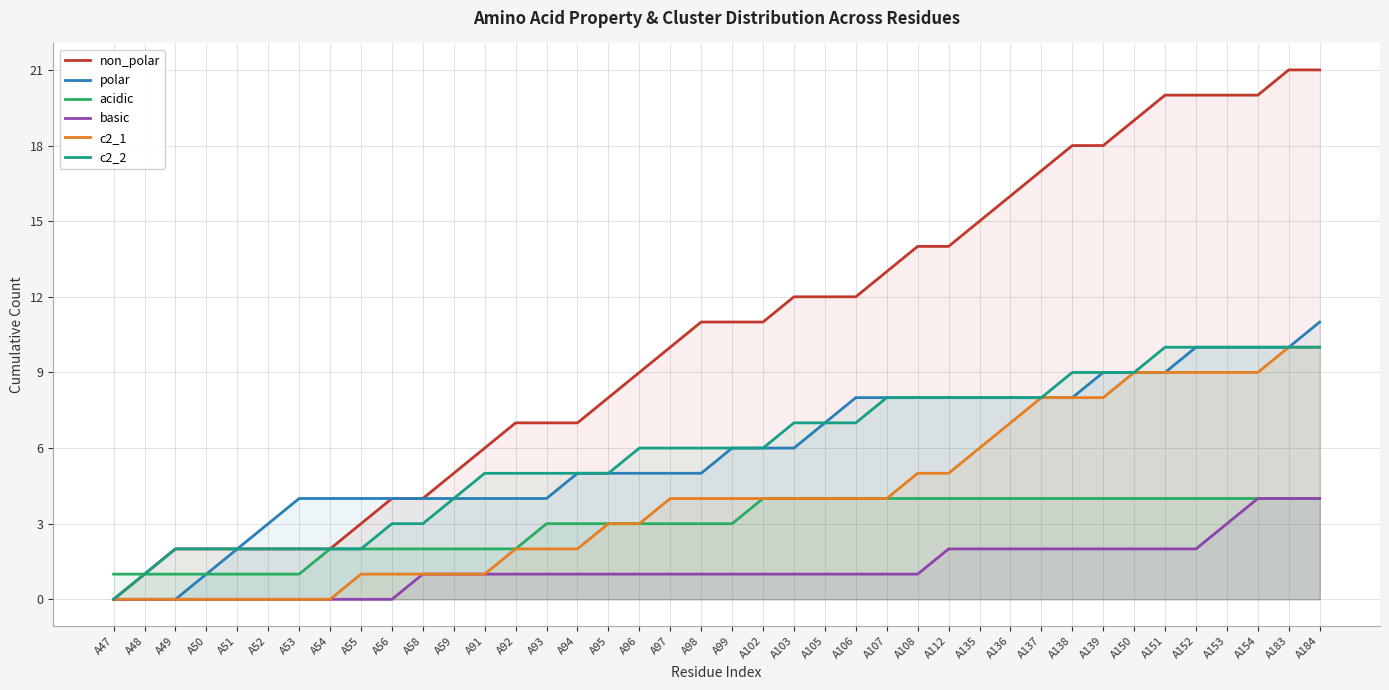

Which category has the highest value in the non_polar series?

A183